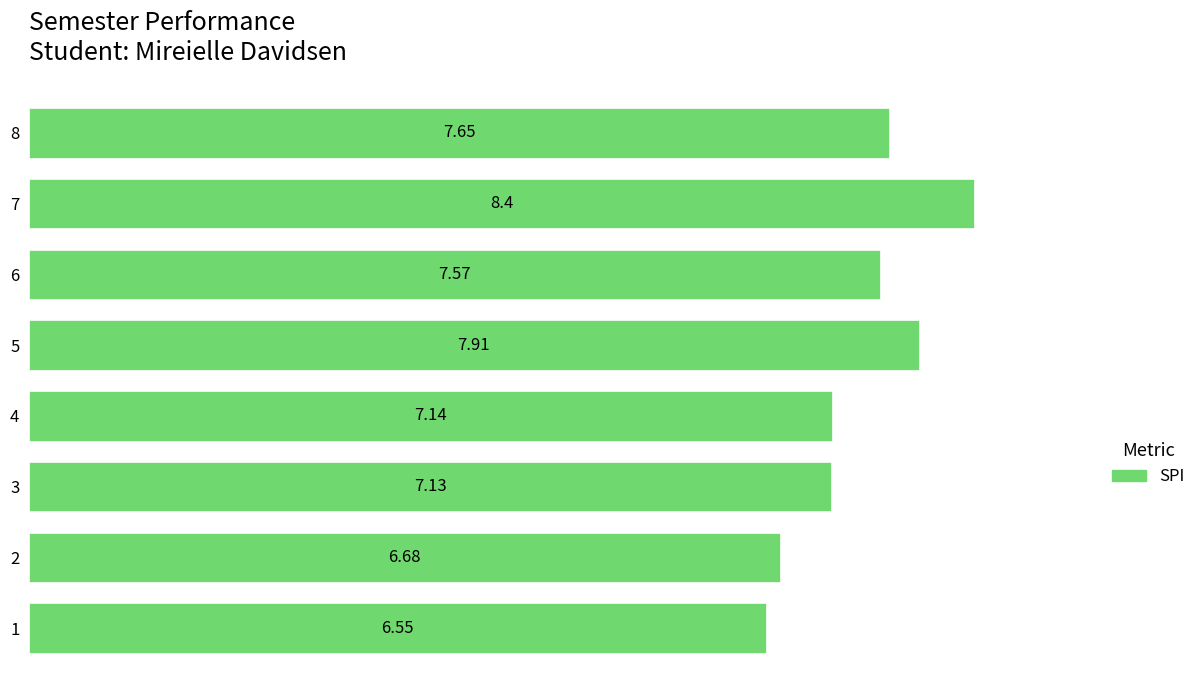

What is the sum of the values at 4 and 5?

15.1